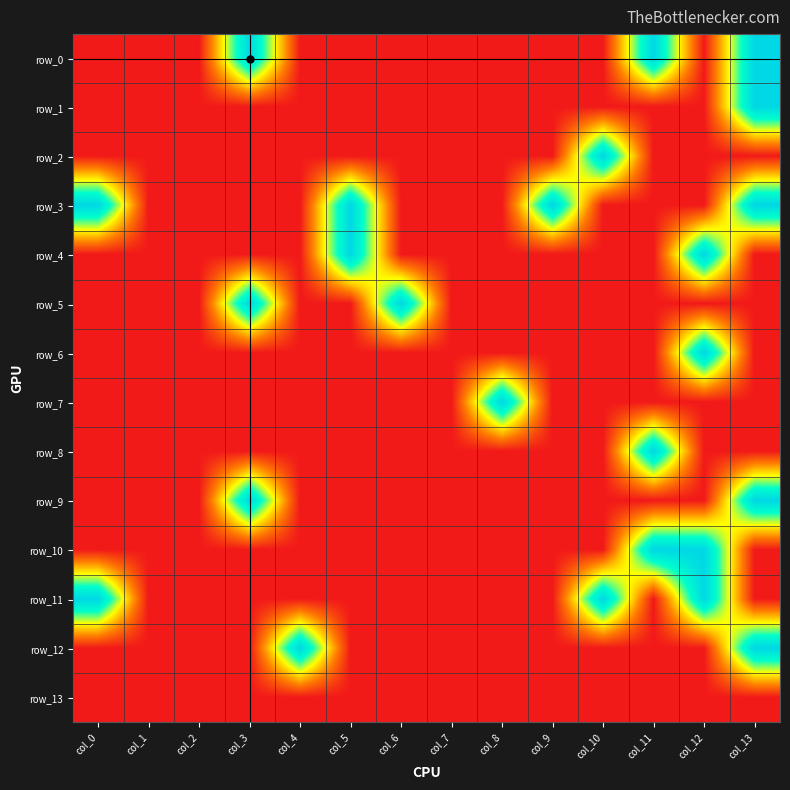

At how many categories does at least one series exceed 0?

11